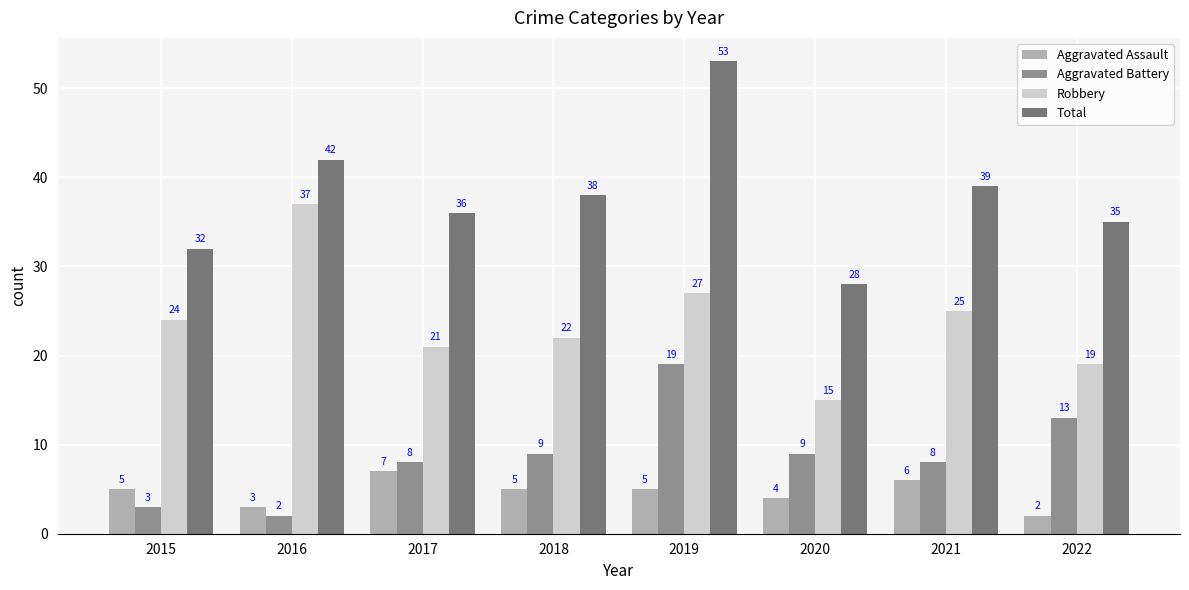

What is the difference between the maximum and minimum values in the Robbery series?

22